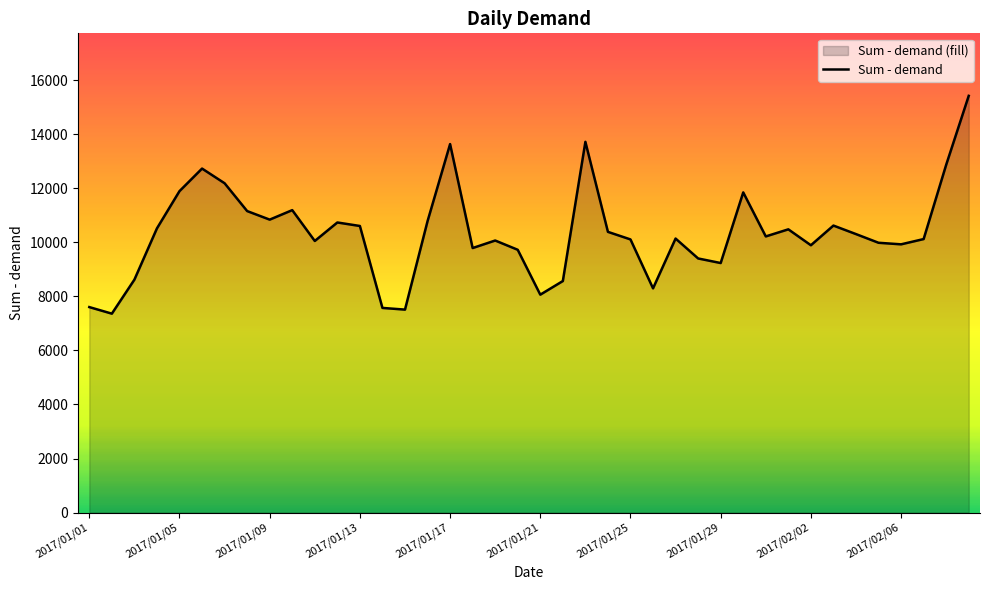

How many data points does each series have?

40